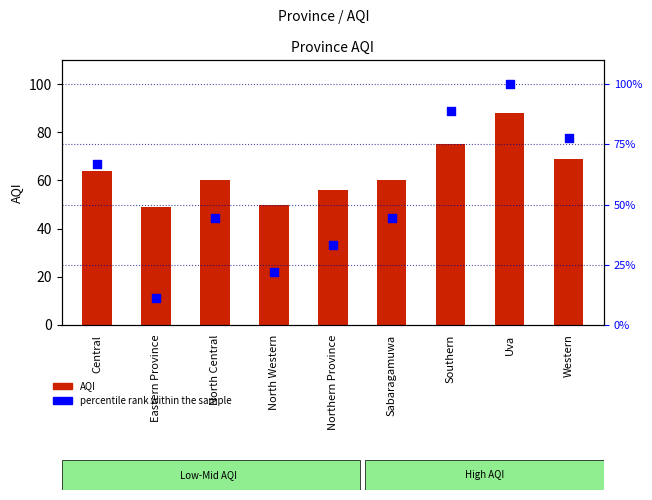

What is the total value across all series at Northern Province?

89.3